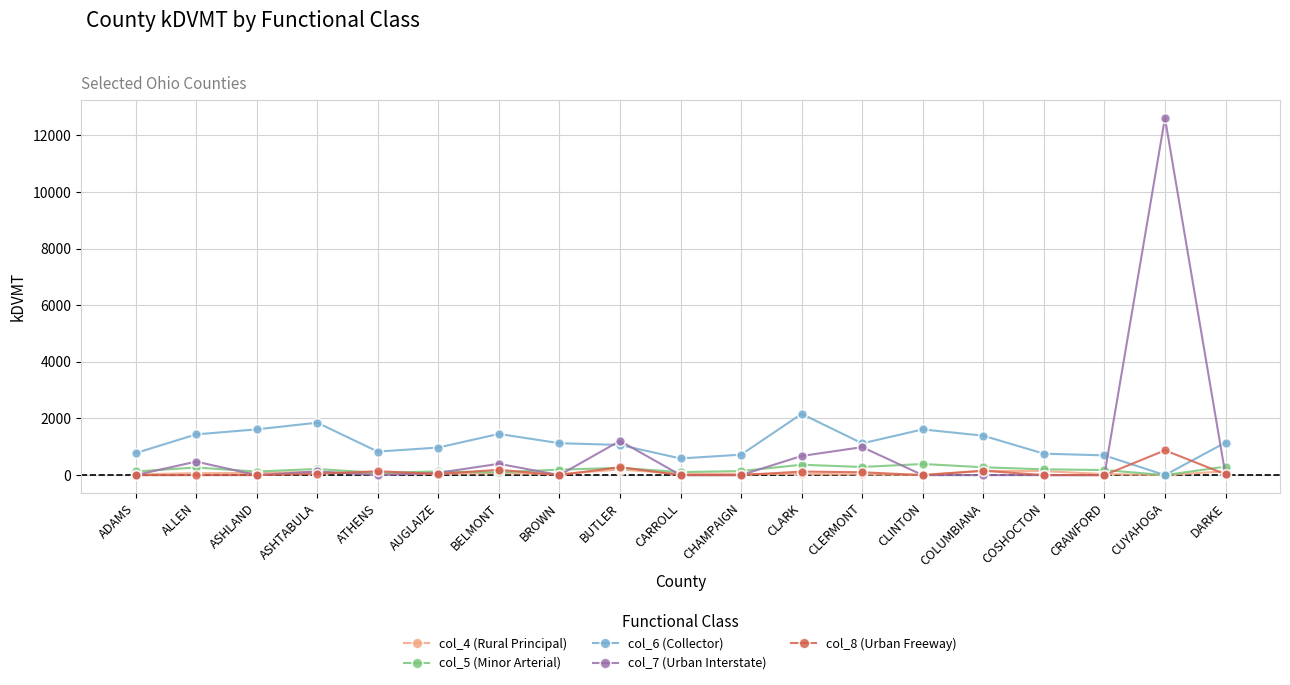

Count the number of data series in this chart.

5